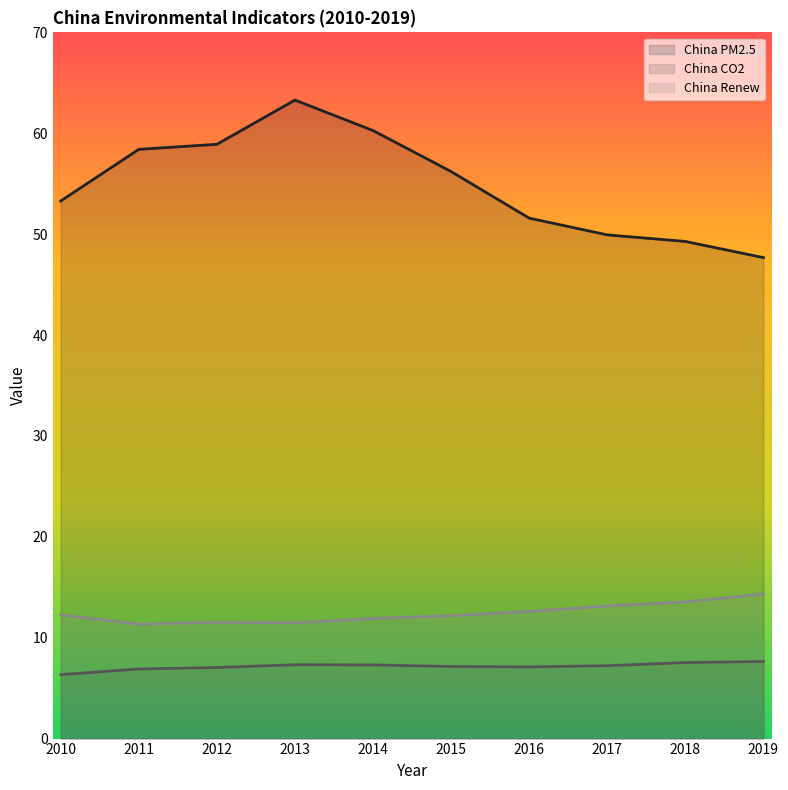

What is the difference between the maximum and minimum values in the China Renew series?

3.0